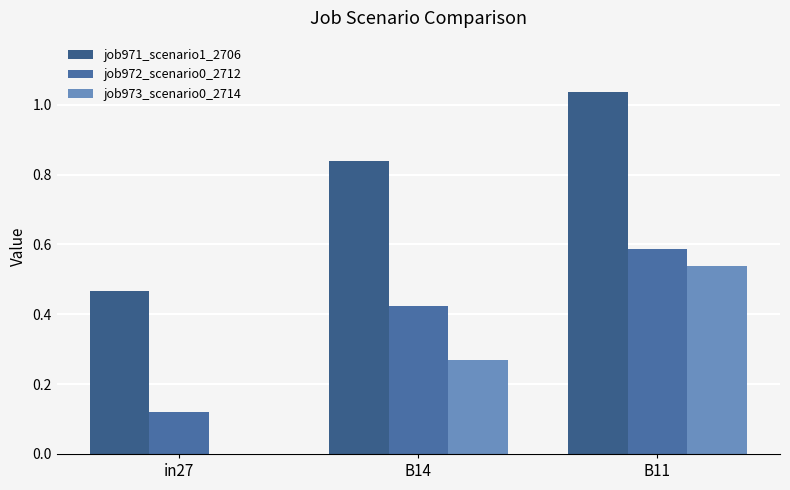

What is the difference between the maximum and minimum values in the job971_scenario1_2706 series?

0.6